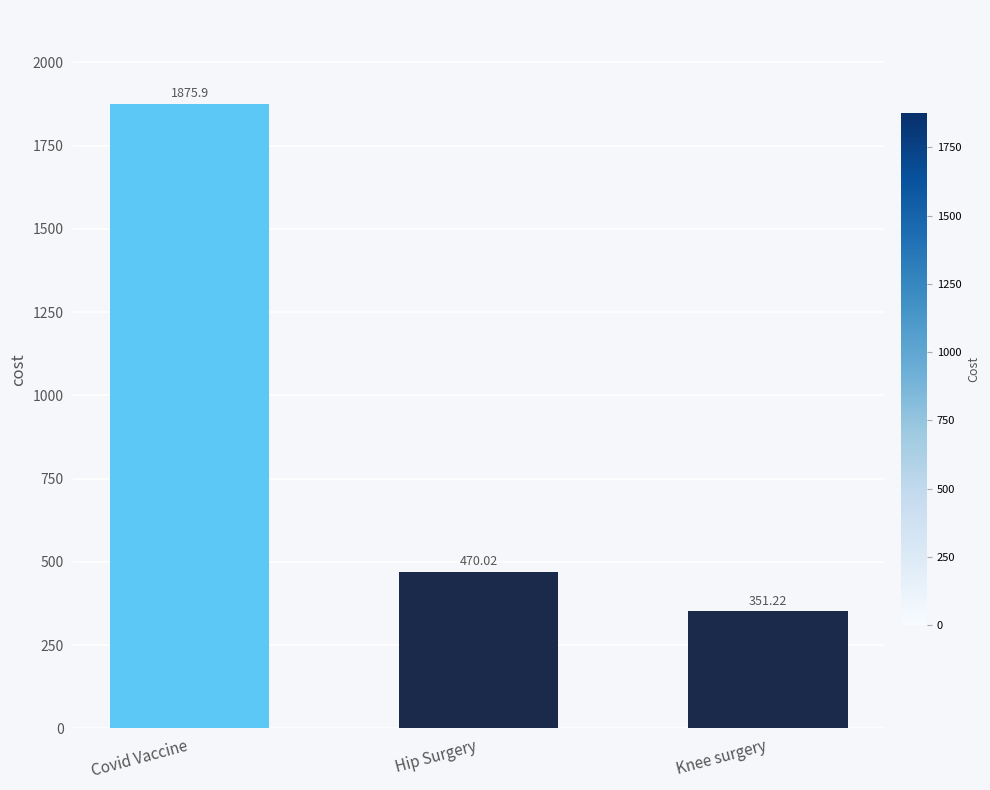

Does the chart contain any negative values?

No